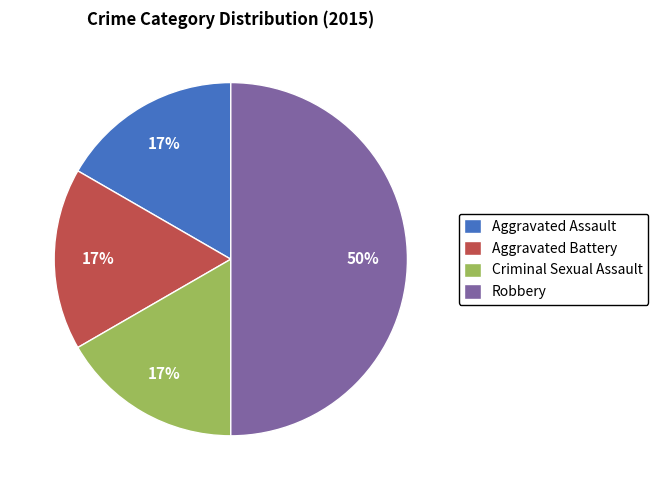

Is the sum of Robbery and Aggravated Battery greater than half?

Yes